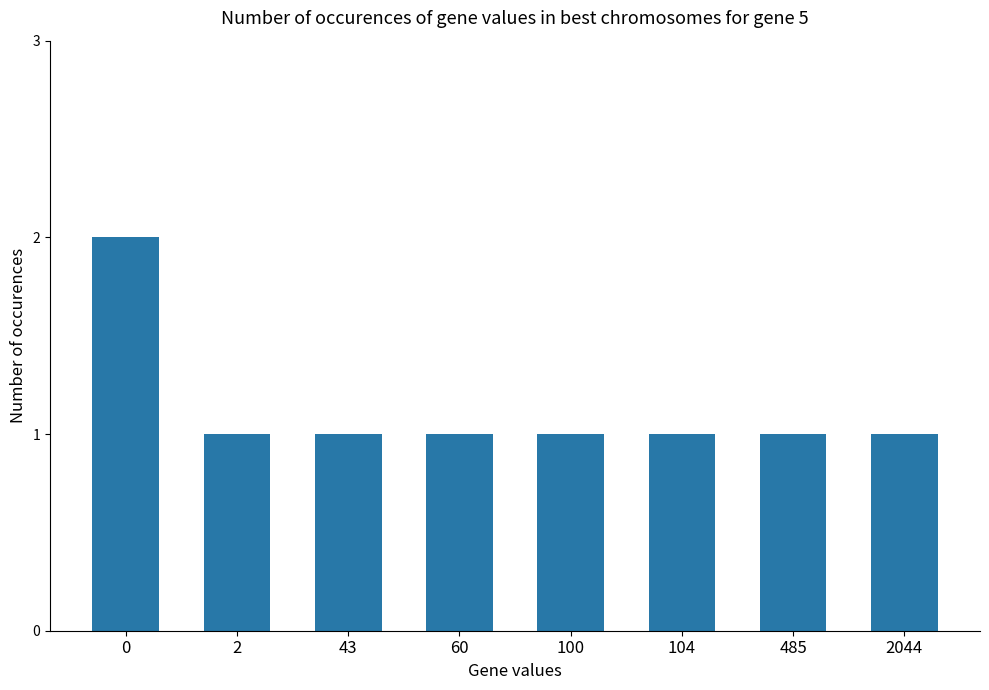

What is the sum of the values at 0 and 485?

3